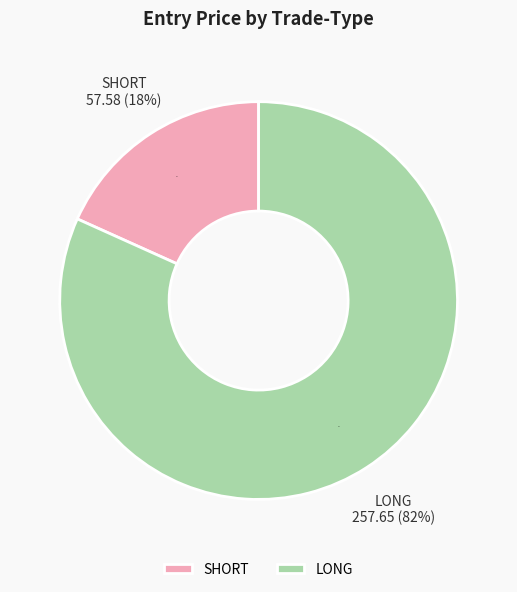

Which slice is the smallest?

SHORT